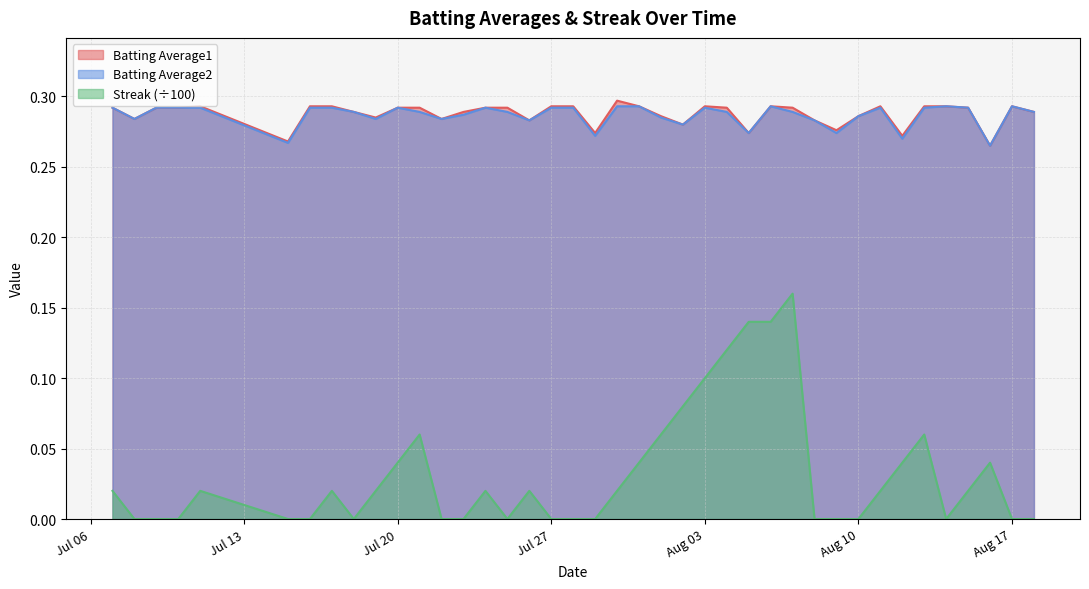

Rank the series by their maximum value, from highest to lowest.

Batting Average1, Batting Average2, Streak (÷100)